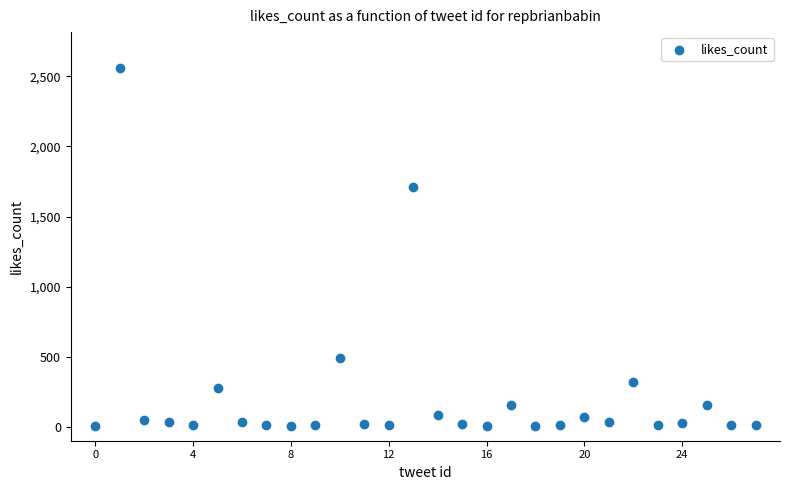

What is the range of Y values (max minus min)?

2554